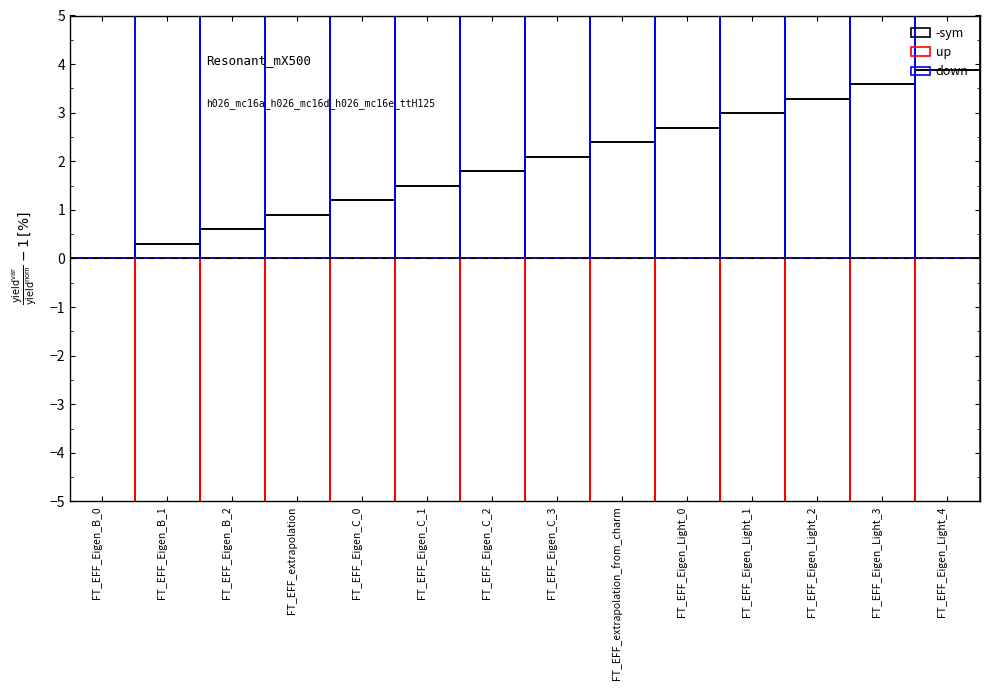

What is the sum of the up values at FT_EFF_Eigen_Light_1 and FT_EFF_Eigen_B_1?

-14.3